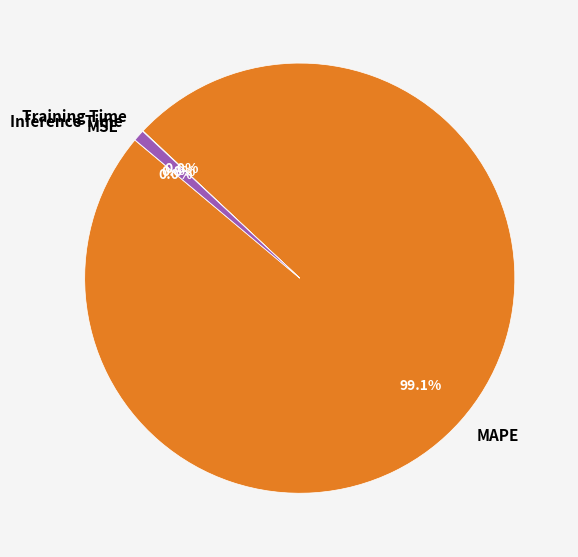

Is there any slice that represents more than half of the pie?

Yes